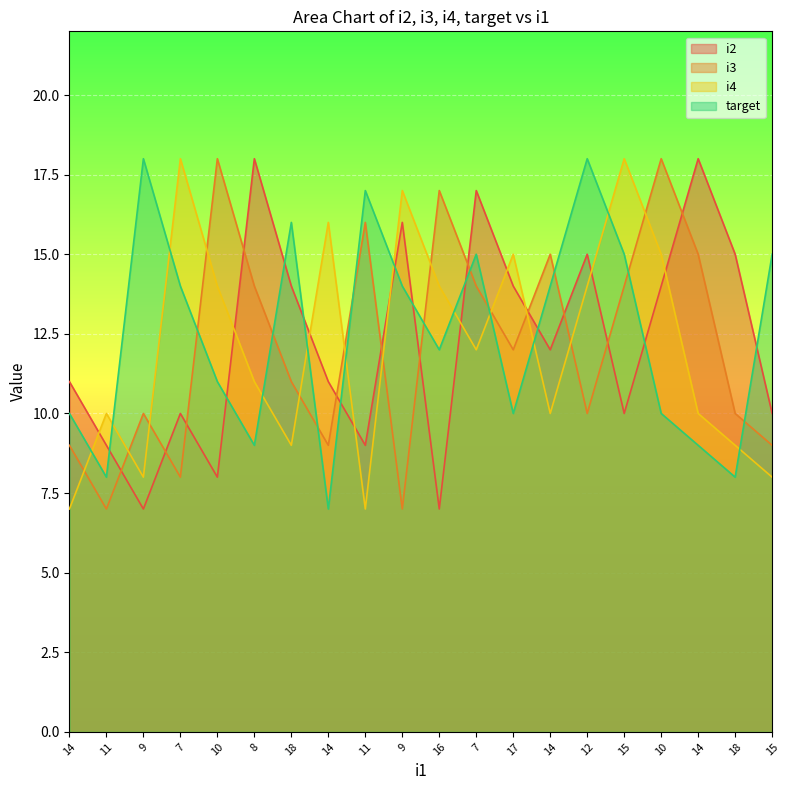

At 7, list the series in order from largest to smallest.

i4, target, i2, i3